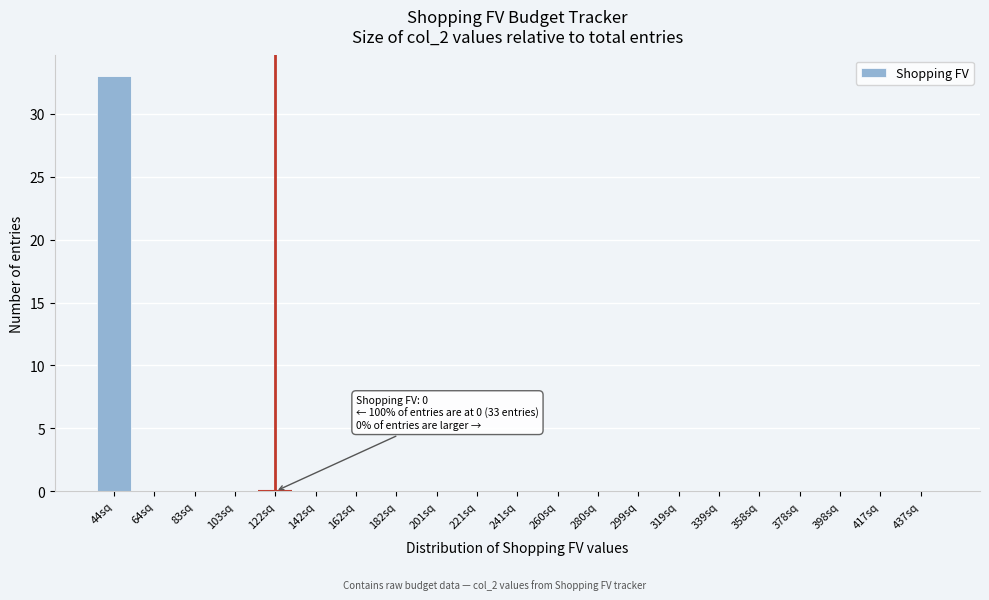

Reading left to right, what are all the values shown in this chart?

44sq=33	64sq=0	83sq=0	103sq=0	122sq=0	142sq=0	162sq=0	182sq=0	201sq=0	221sq=0	241sq=0	260sq=0	280sq=0	299sq=0	319sq=0	339sq=0	358sq=0	378sq=0	398sq=0	417sq=0	437sq=0